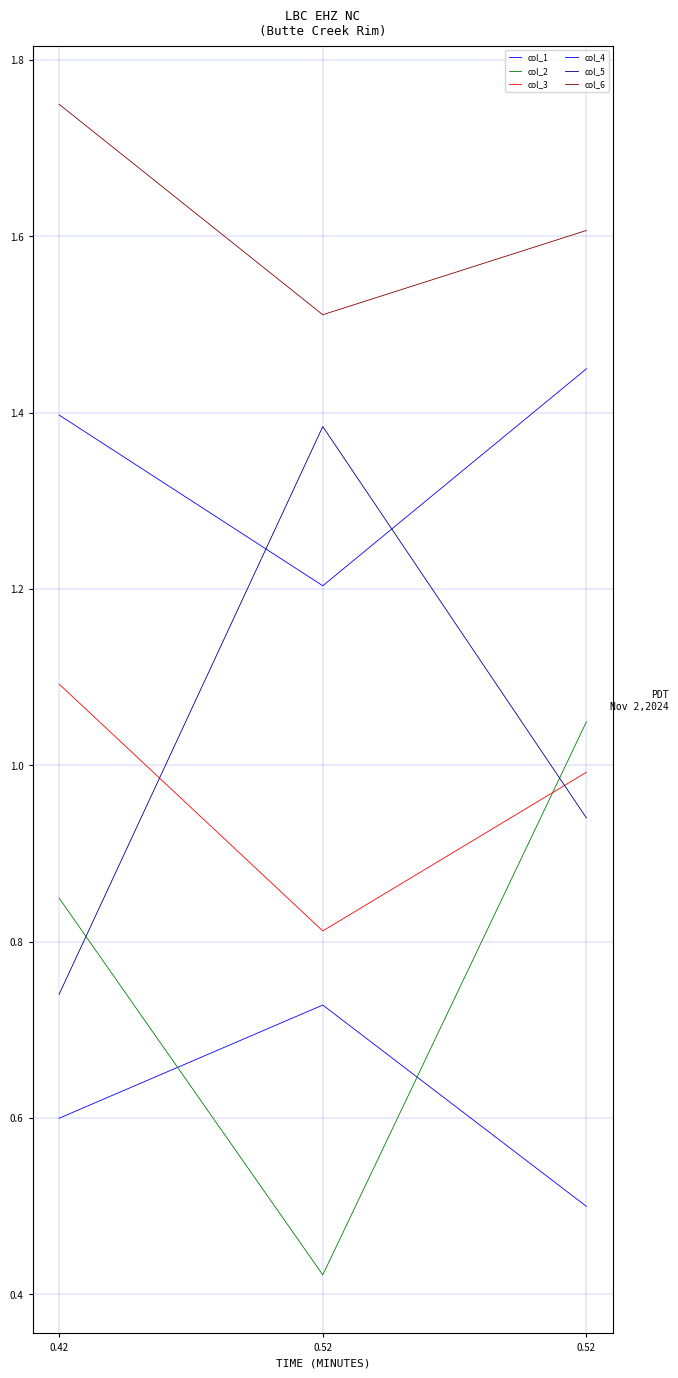

Read the col_1 value at 0.42.

0.6